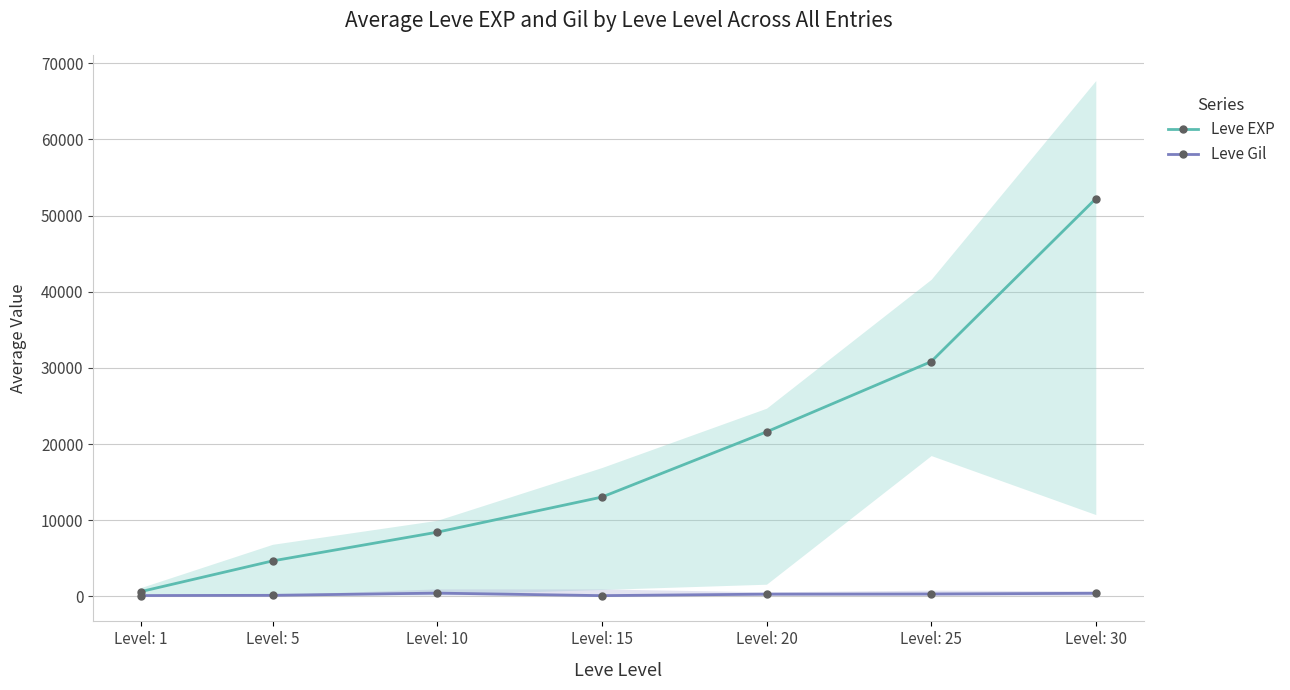

How many values in the Leve Gil series are below 295?

3